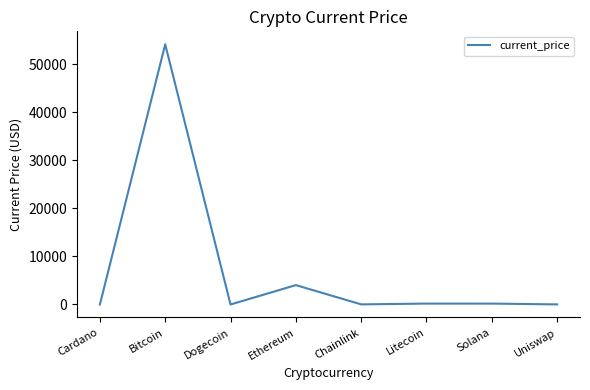

What is the ratio of the value at Ethereum to the value at Litecoin?

21.3